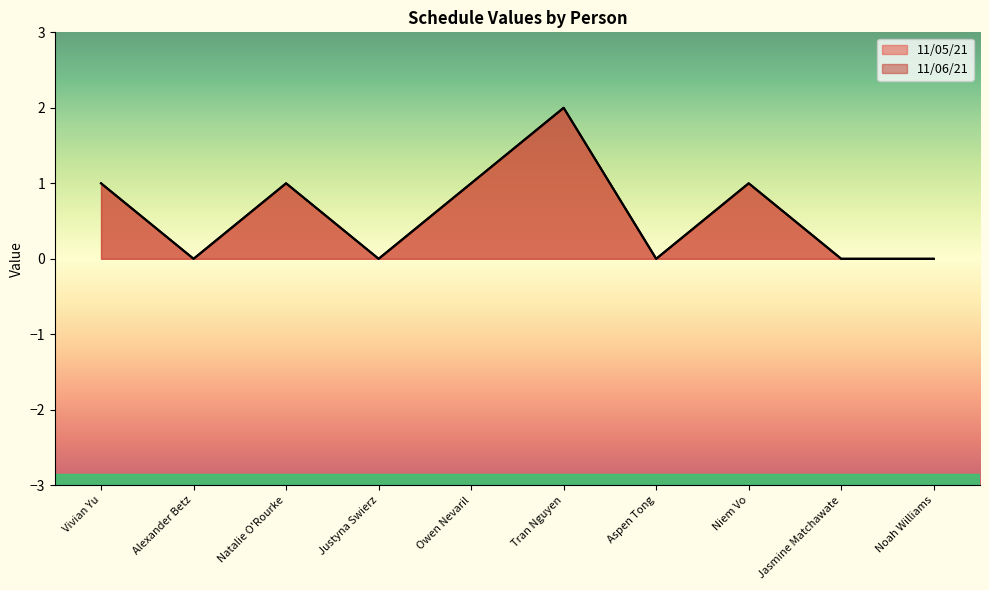

Where does the 11/06/21 series first go above 1?

Tran Nguyen